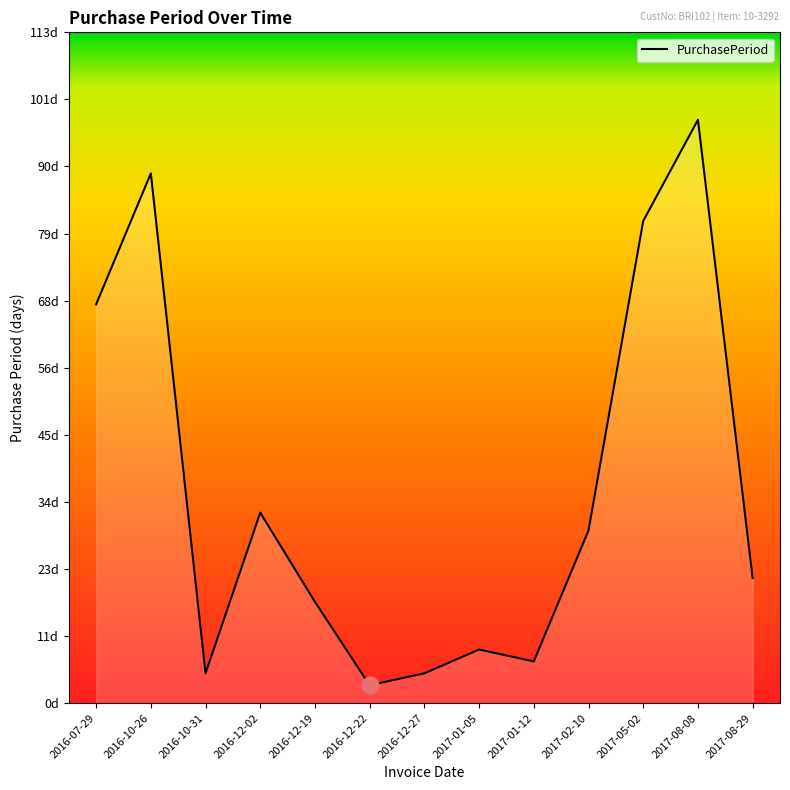

Does the chart have visible grid lines?

No